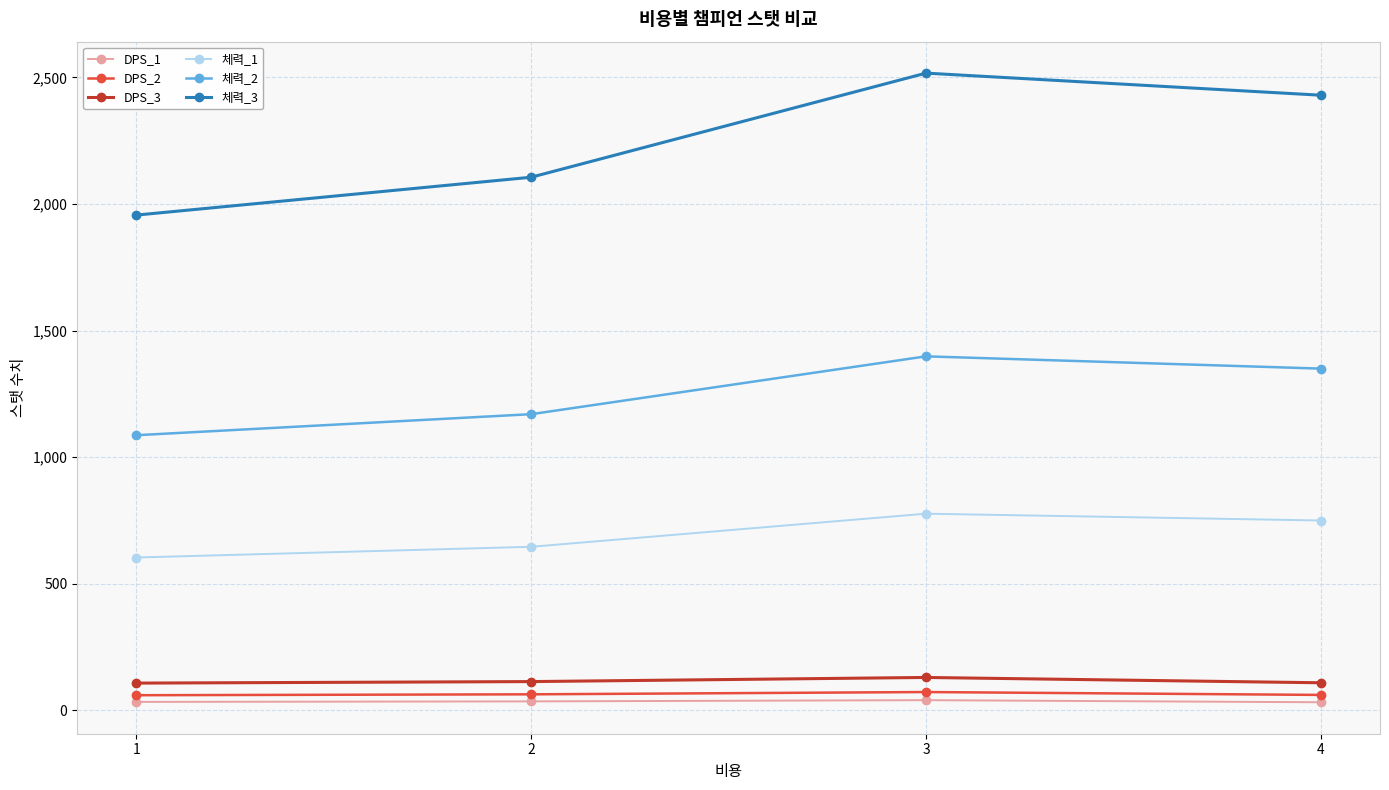

What is the total value across all series at 2?

4134.7